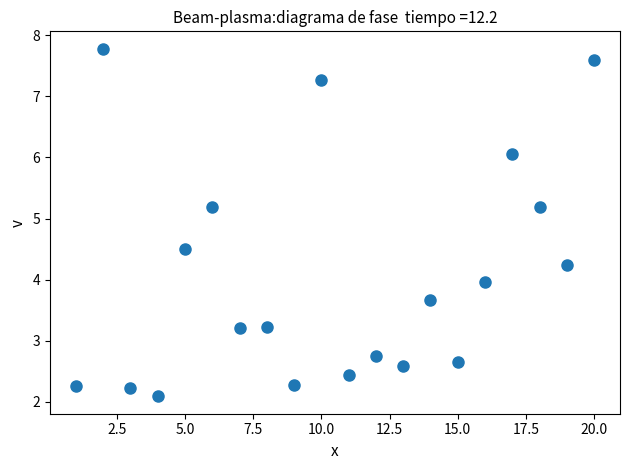

What is the range of X values (max minus min)?

19.0